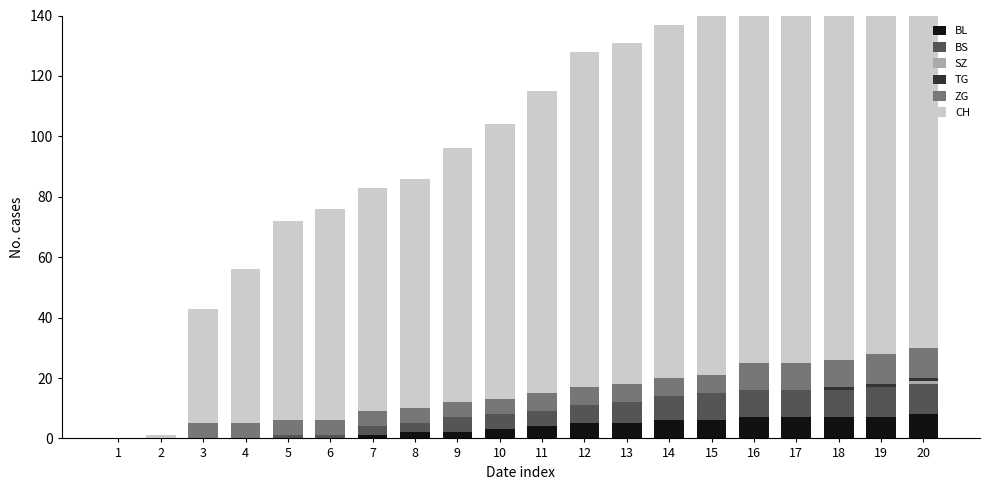

Rank the series by their maximum value, from highest to lowest.

CH, BS, ZG, BL, SZ, TG